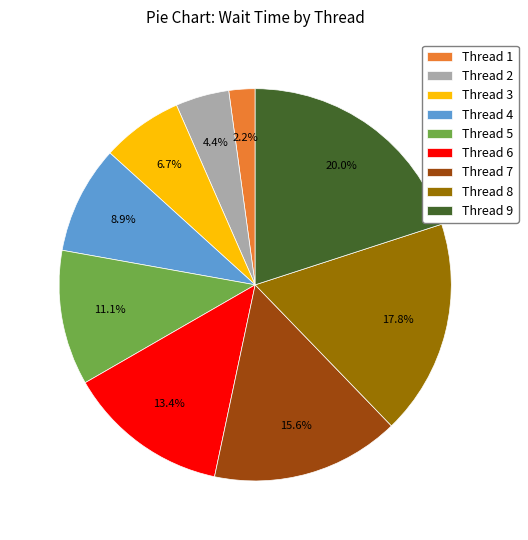

What is the ratio of the value at Thread 5 to the value at Thread 3?

1.7